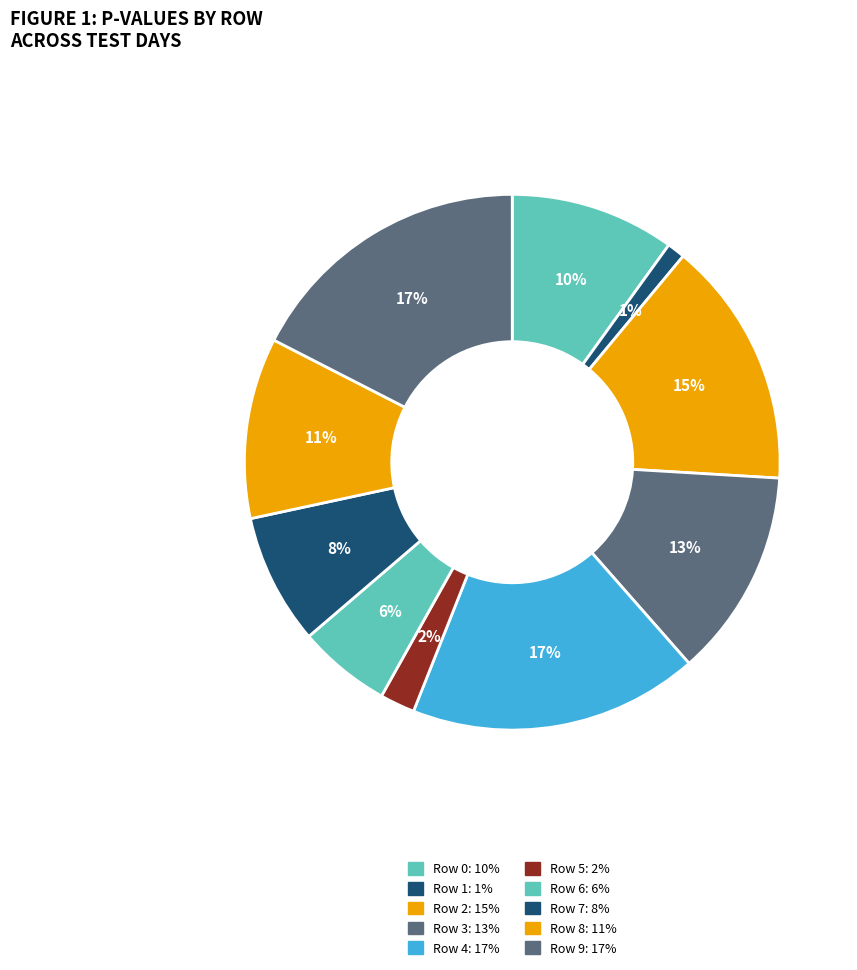

Is the sum of Row 3 and Row 7 greater than half?

No